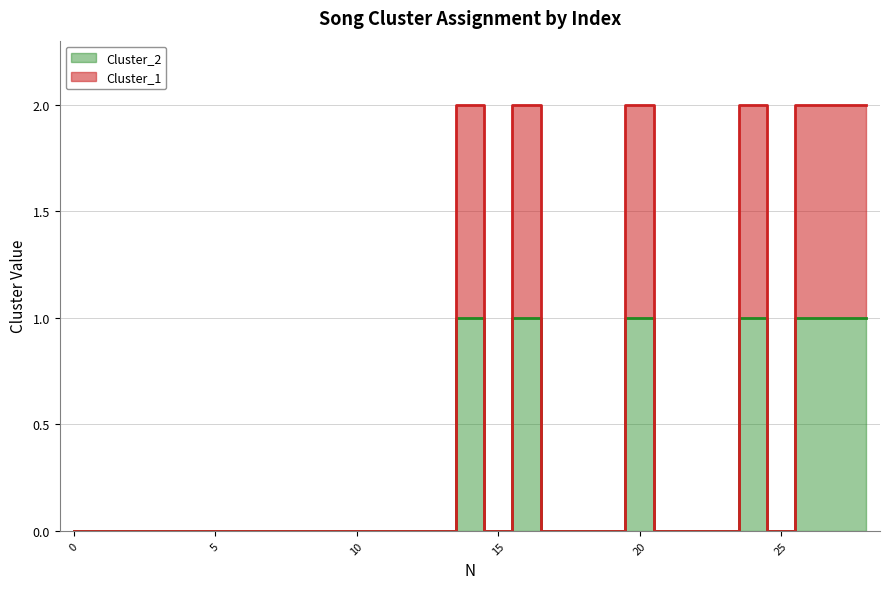

List the series in order of their peak value, highest first.

Cluster_2, Cluster_1